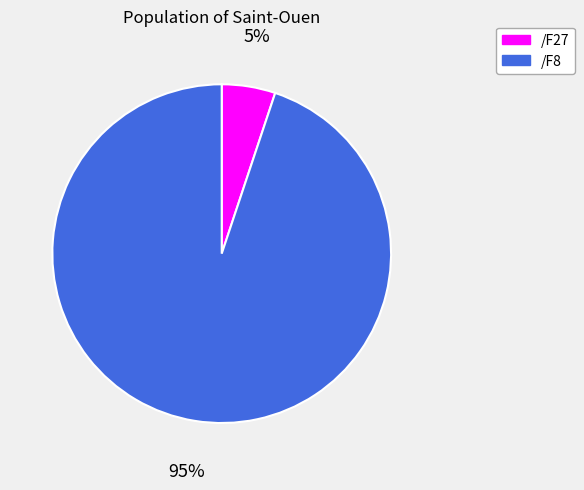

Is it true that /F8 is 95% of the pie?

True